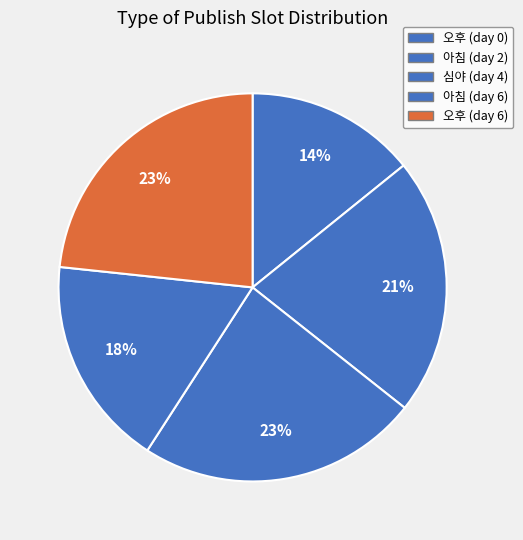

Is there any slice that represents more than half of the pie?

No